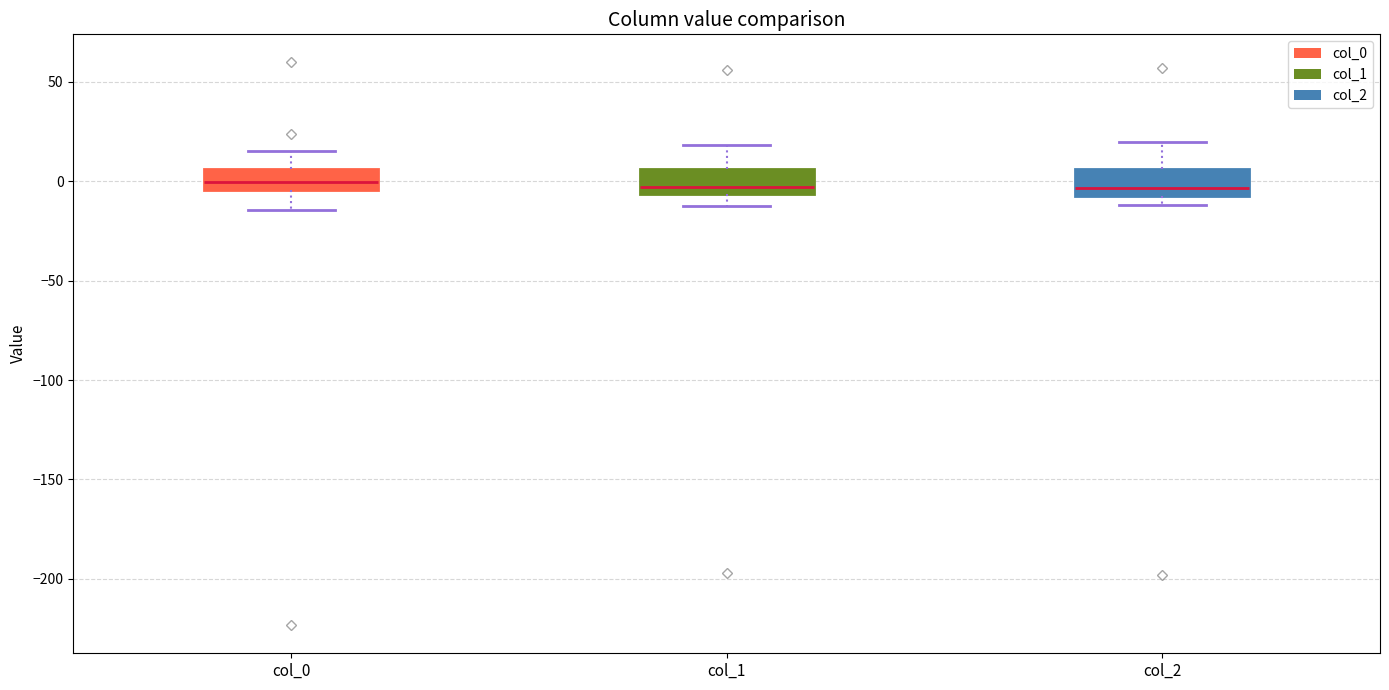

Reading left to right, transcribe this box plot: for each box, give where its median line is, the range the box spans, and where its two whiskers end, as read against the y-axis. The values are not printed on the chart, so give them approximately, as read against the axis.

col_0: median 0, box -5 to 5, whiskers -15 to 15
col_1: median -5 (just above the box's lower edge), box -5 to 5, whiskers -10 to 20
col_2: median -5 (just above the box's lower edge), box -5 to 5, whiskers -10 to 20